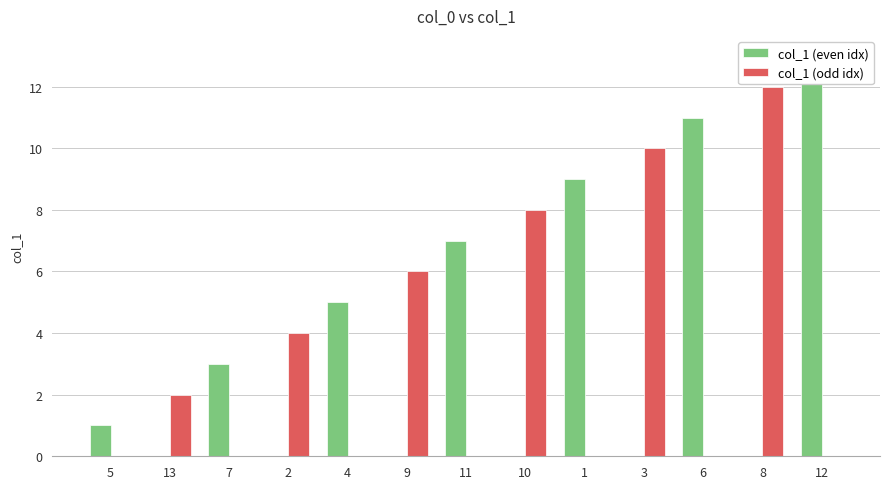

At how many categories does at least one series exceed 5?

8